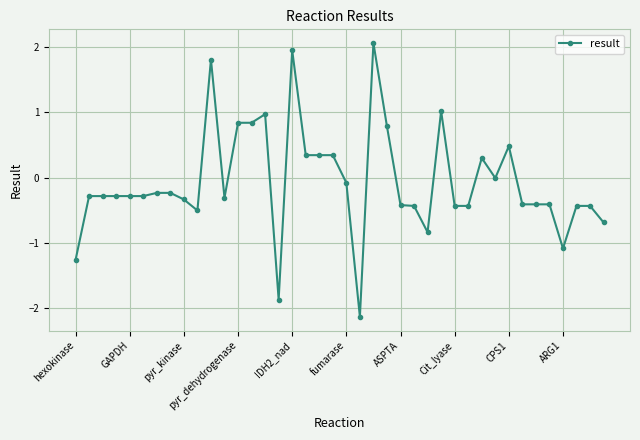

True or false: there are more than 2 points higher than both neighbors.

True